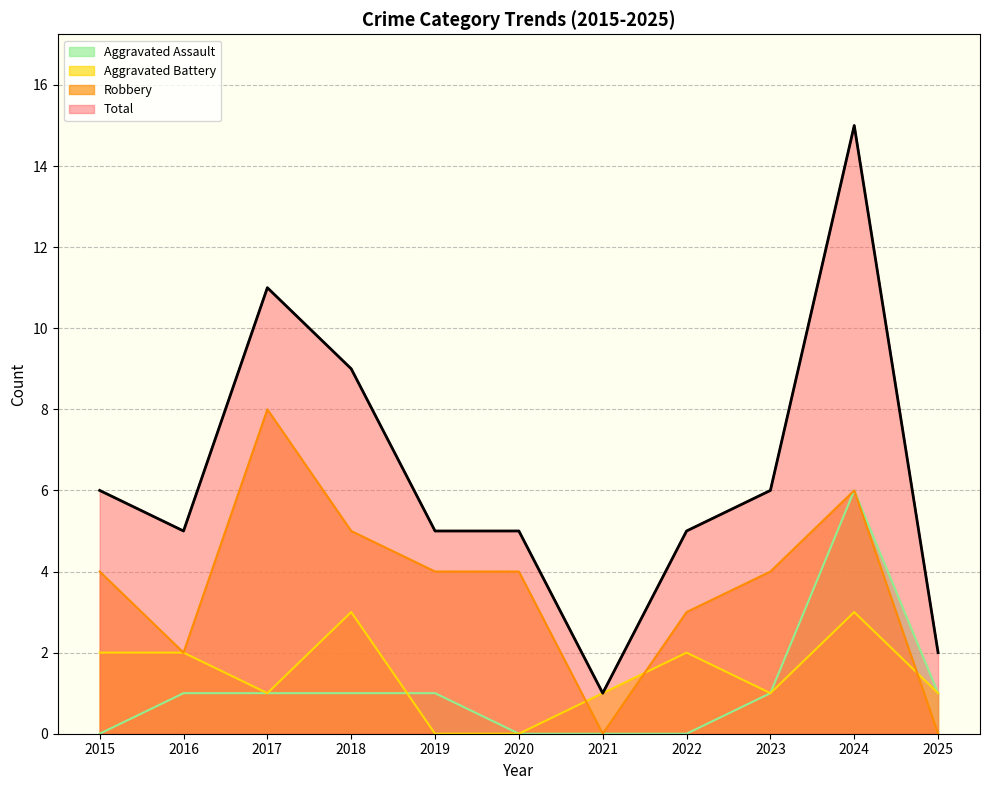

At how many categories does at least one series exceed 5?

5